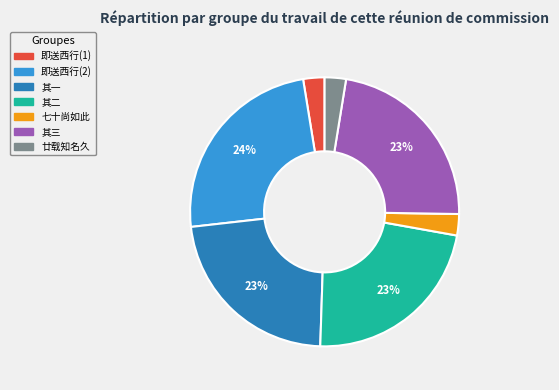

Does any single category account for the majority?

No